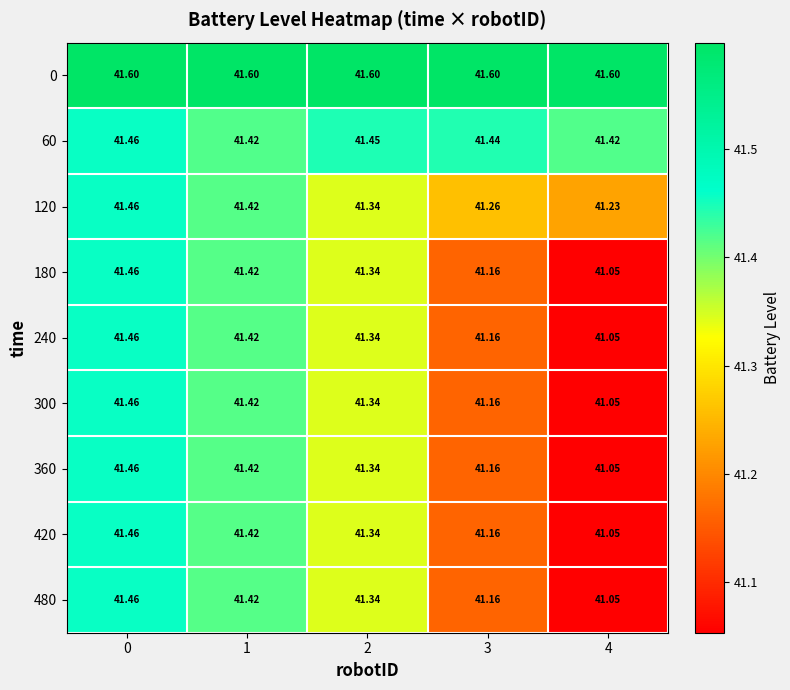

Is the value of 60 at 0 greater than the value of 360 at 3?

Yes